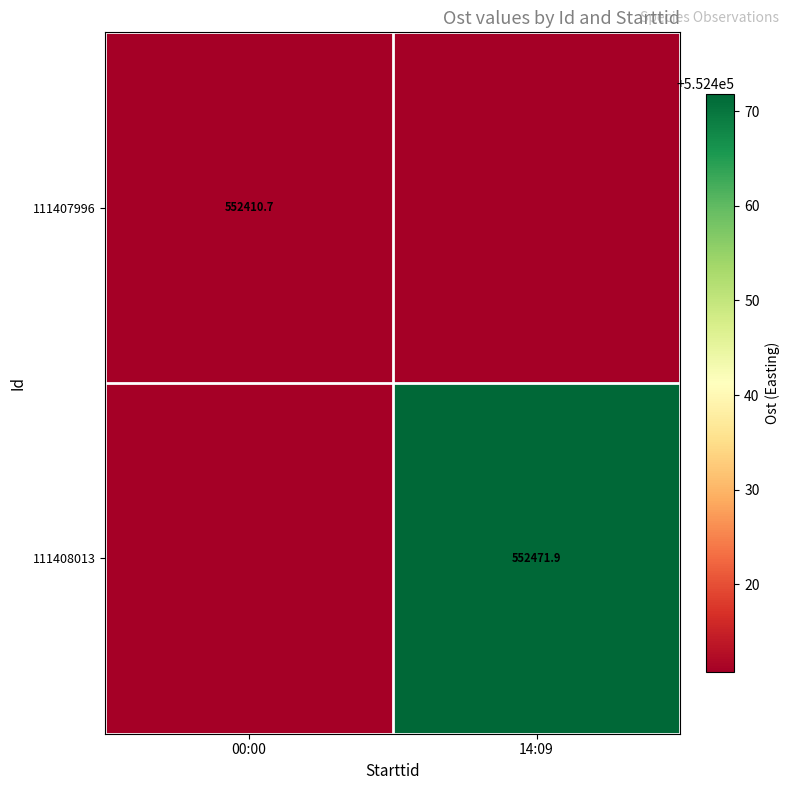

At how many categories does at least one series exceed 552450?

1